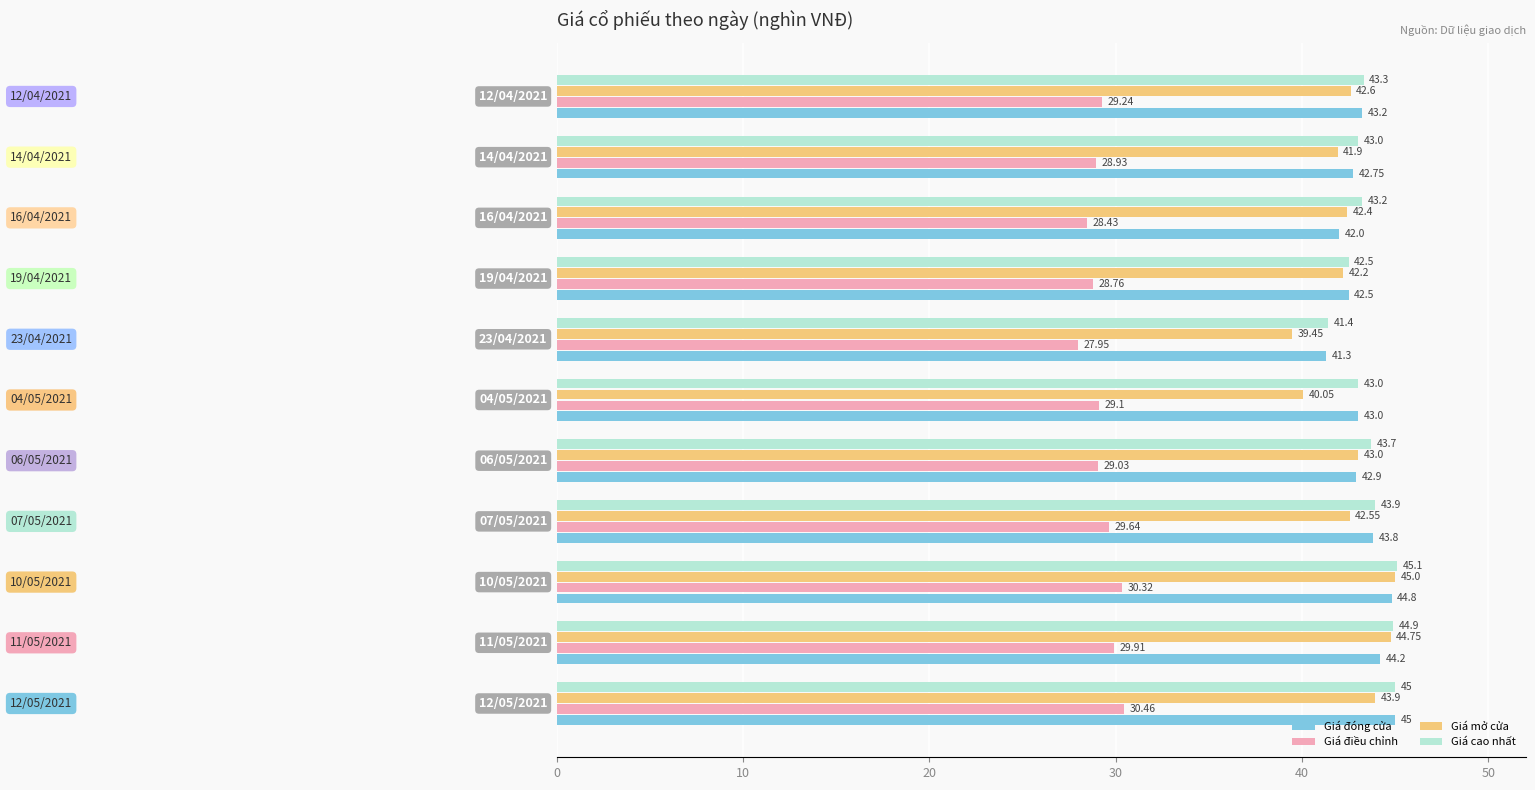

At how many categories does at least one series exceed 37?

11